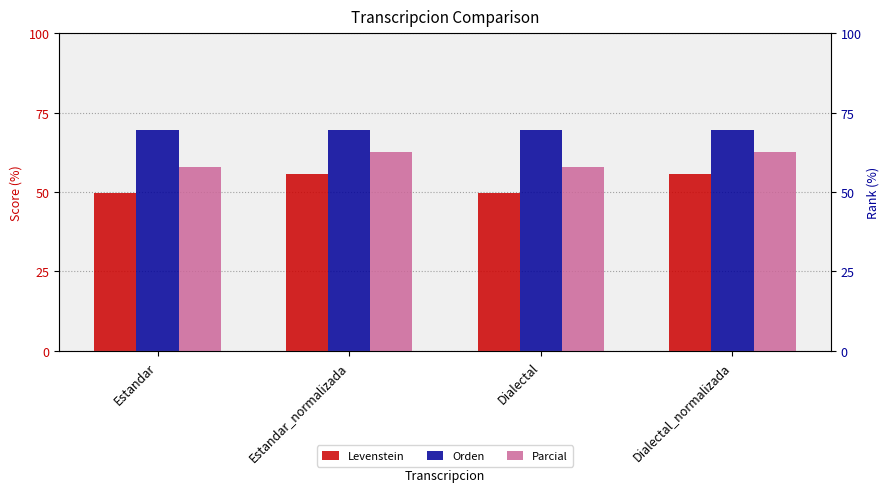

What is the sum of the Orden values at Dialectal and Estandar?

139.0